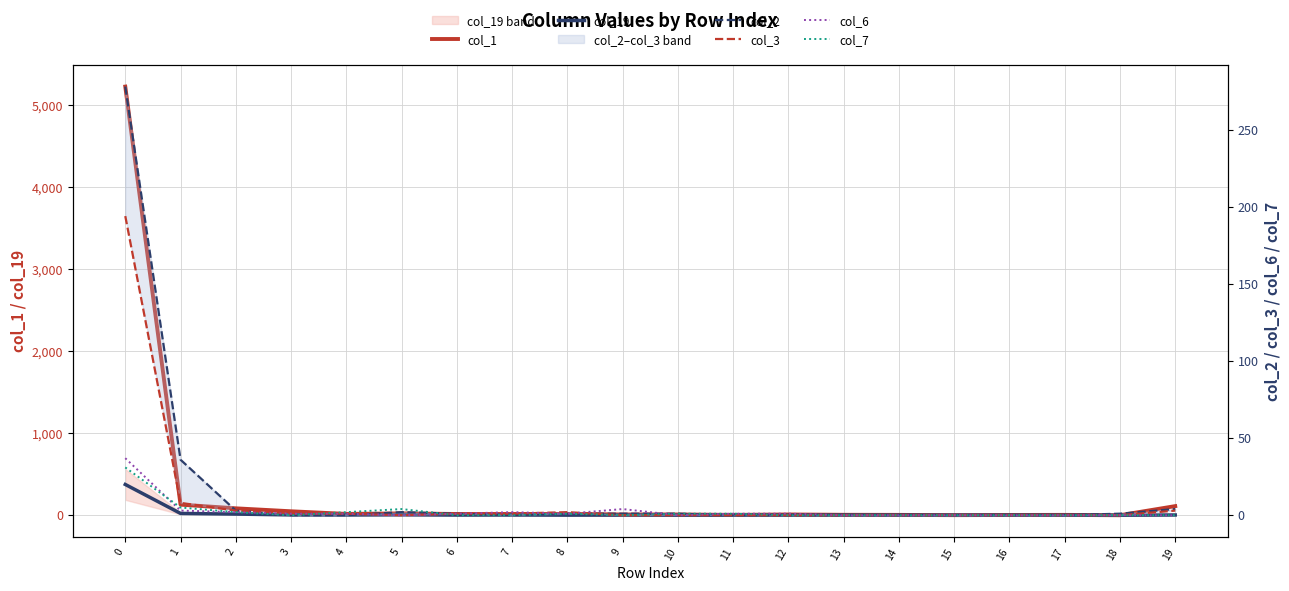

The value of col_3 at 6 is 1. True or false?

True